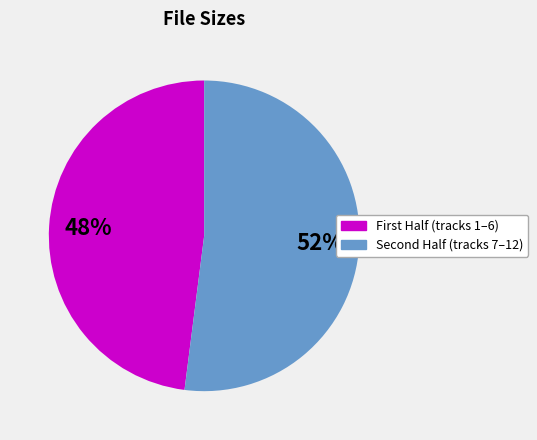

What is the largest slice in the pie chart?

Second Half (tracks 7–12)